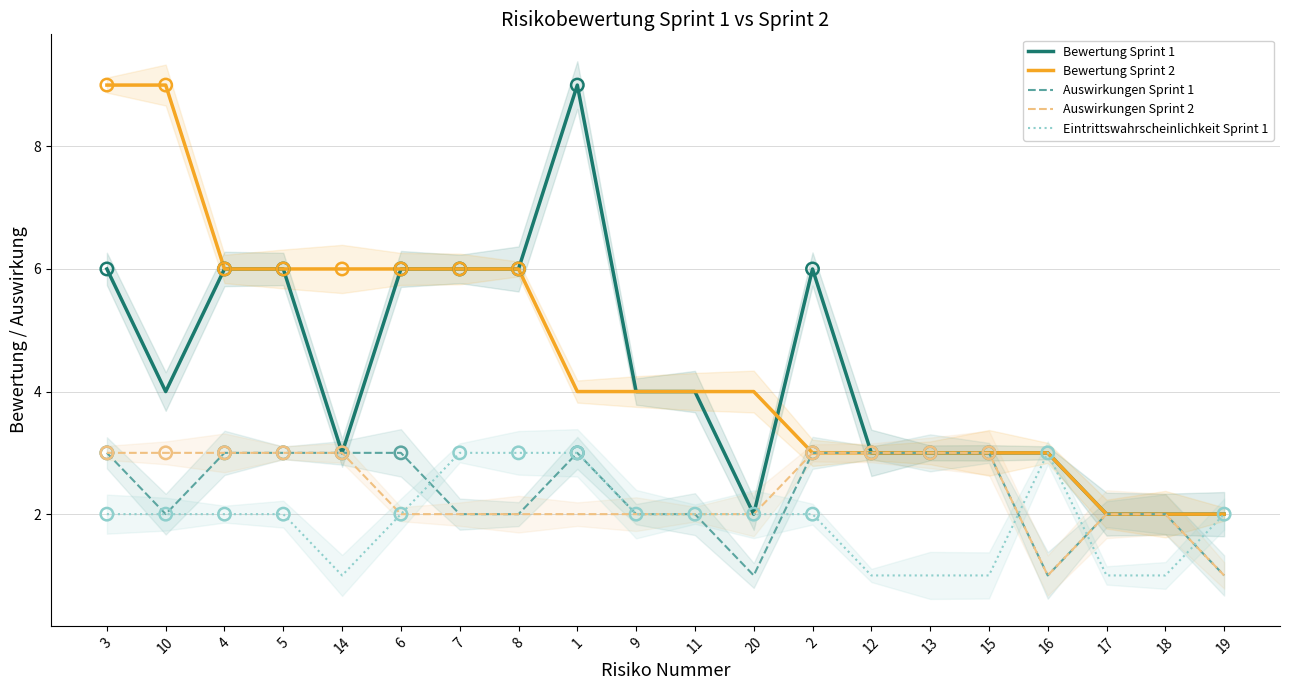

Which series contains the highest Y value?

Bewertung Sprint 1